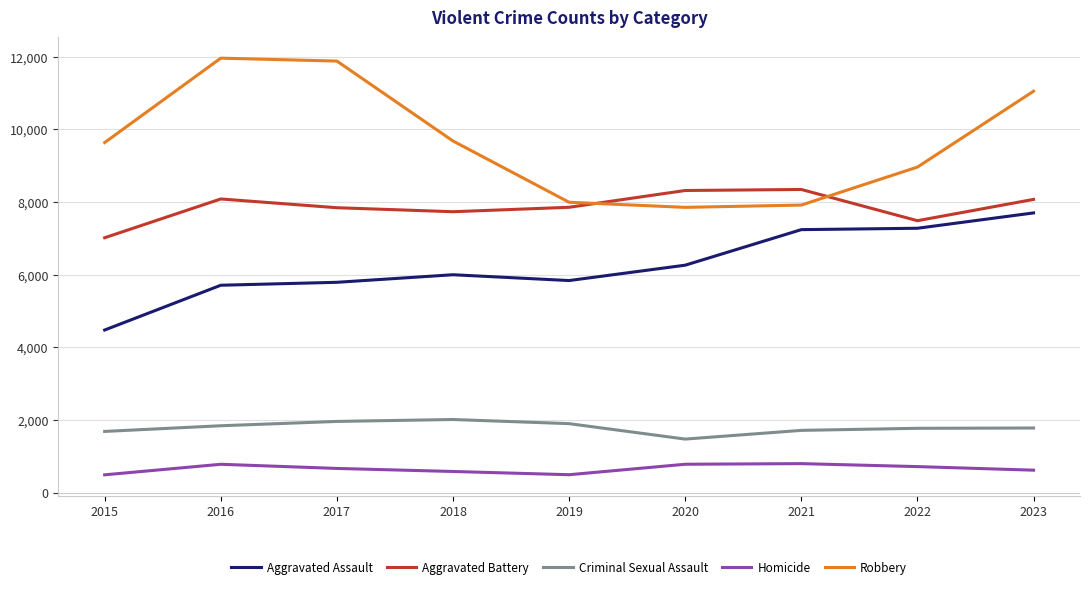

What is the total value across all series at 2022?

26229